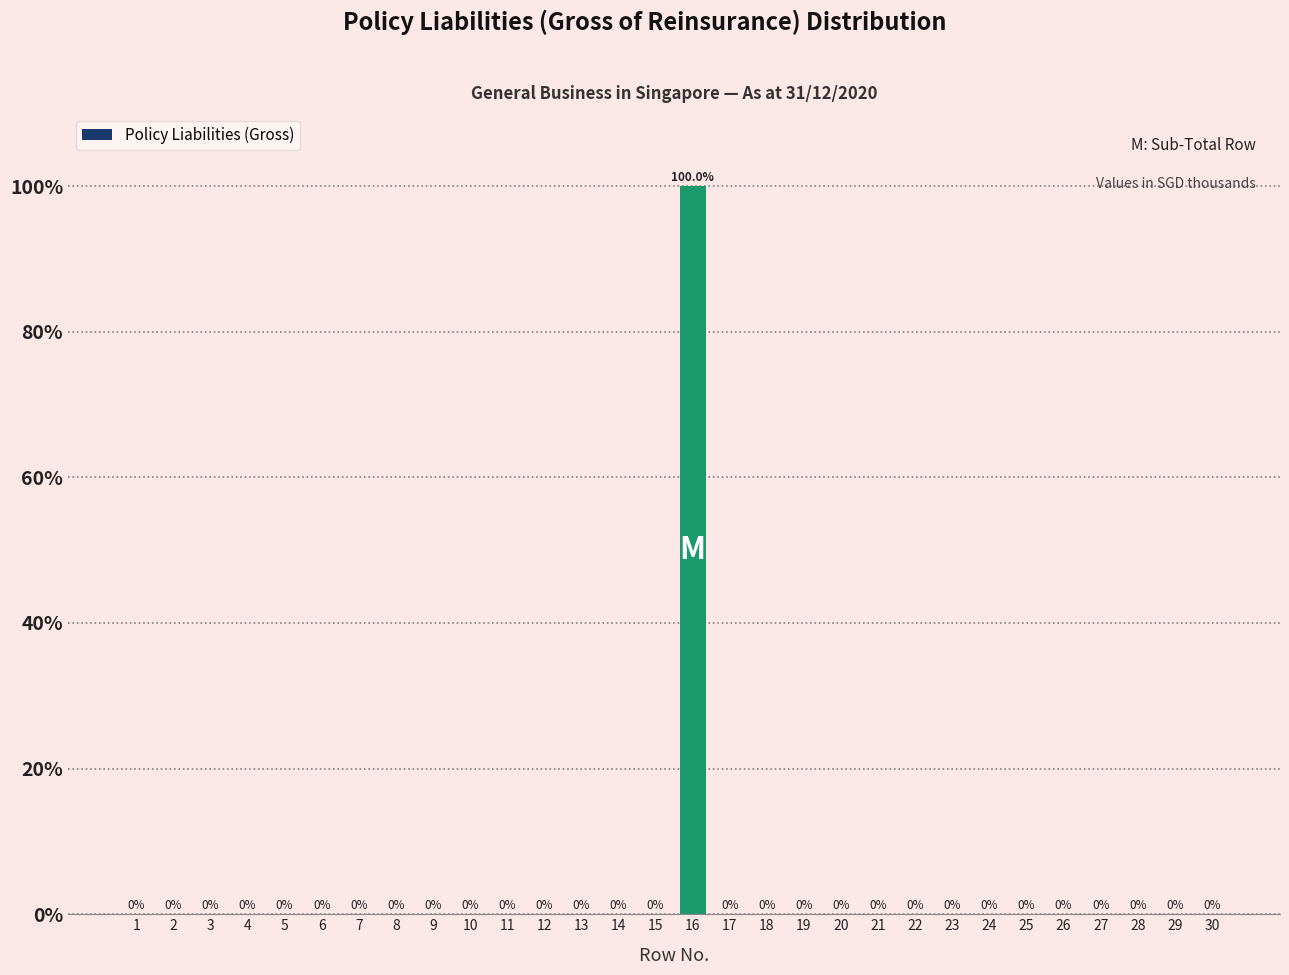

Reading left to right, list all the values displayed in this chart.

1=0	2=0	3=0	4=0	5=0	6=0	7=0	8=0	9=0	10=0	11=0	12=0	13=0	14=0	15=0	16=100	17=0	18=0	19=0	20=0	21=0	22=0	23=0	24=0	25=0	26=0	27=0	28=0	29=0	30=0